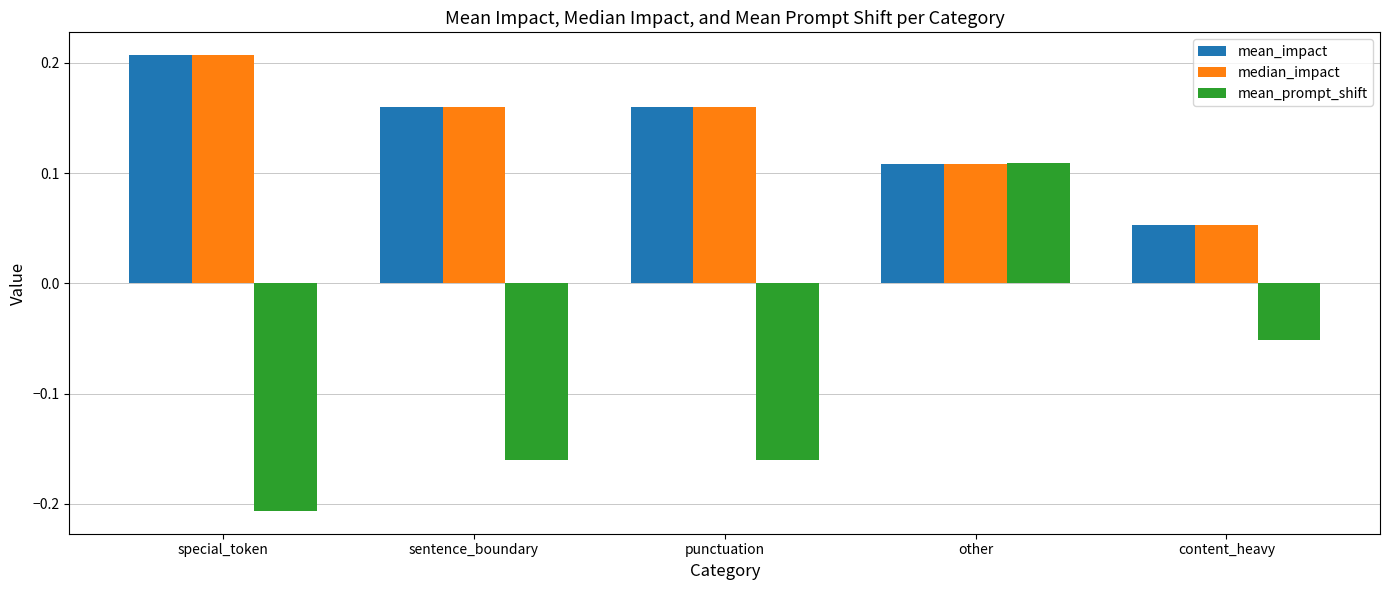

What is the difference between the maximum and second lowest values in the mean_prompt_shift series?

0.3